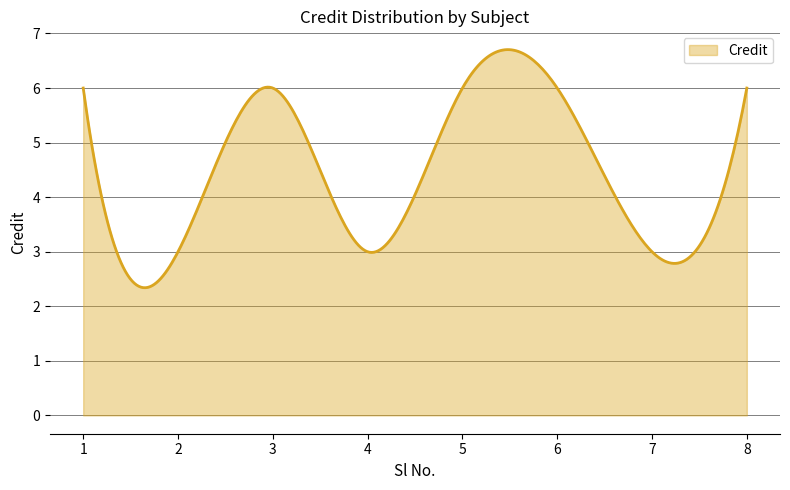

What is the difference between the maximum and minimum values?

4.4